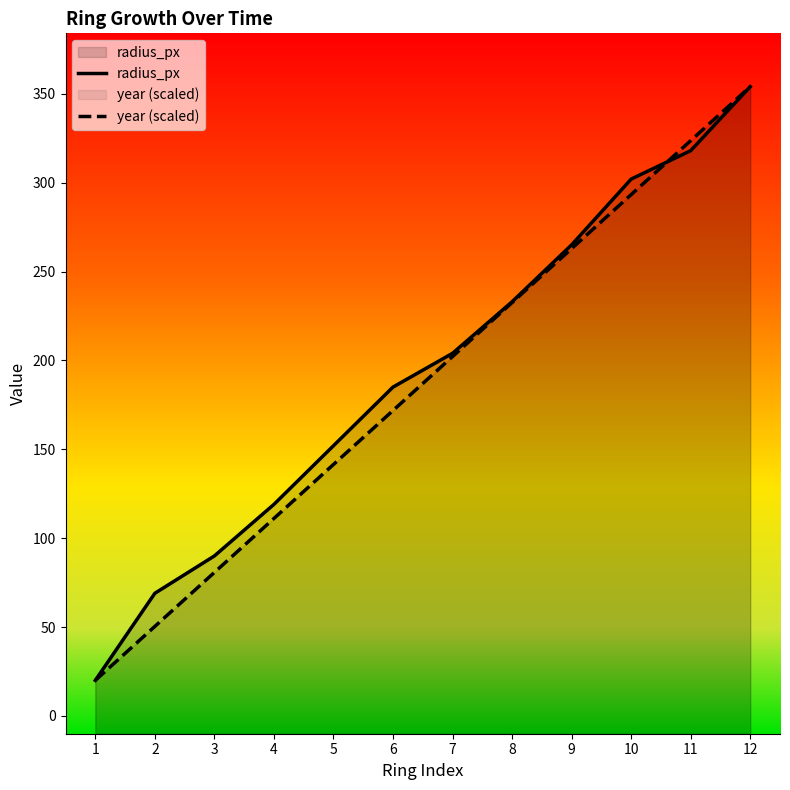

What is the difference between the second highest and second lowest values in the radius_px series?

249.0